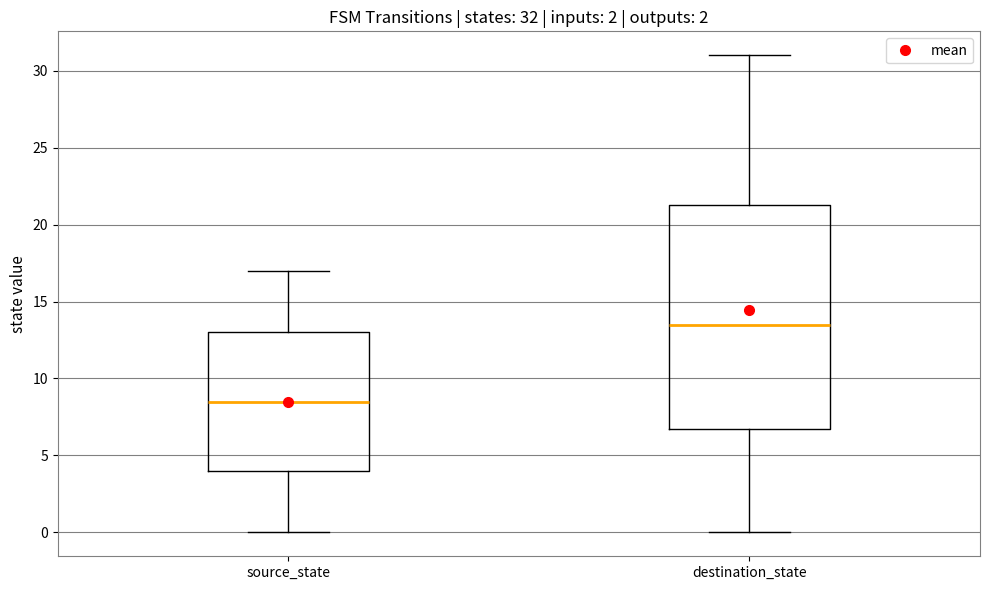

Comparing the boxes themselves (not the whiskers), which one is the tallest?

destination_state